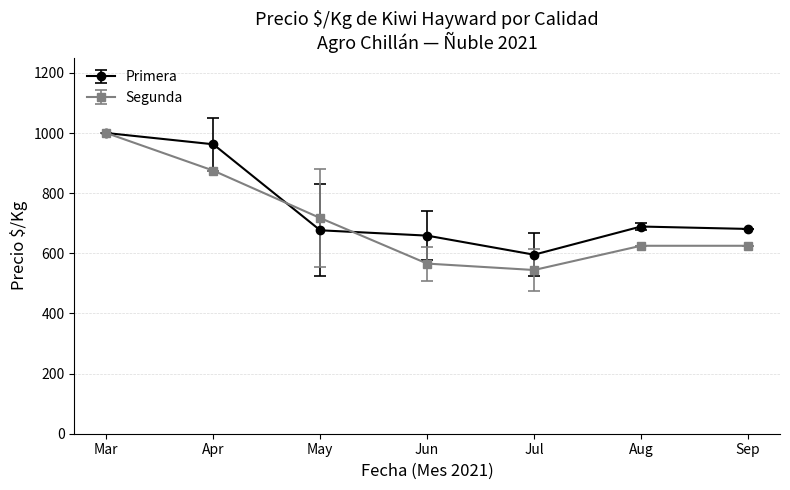

At Jun, list the series in order from smallest to largest.

Segunda, Primera